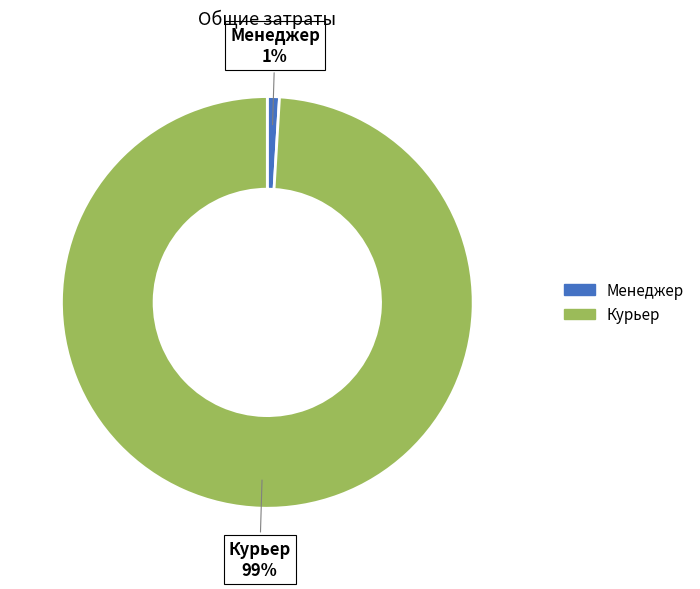

How many segments does this pie chart have?

2